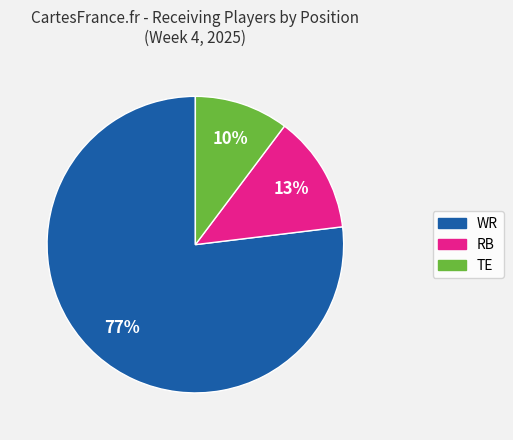

Is there a majority slice in this chart?

Yes